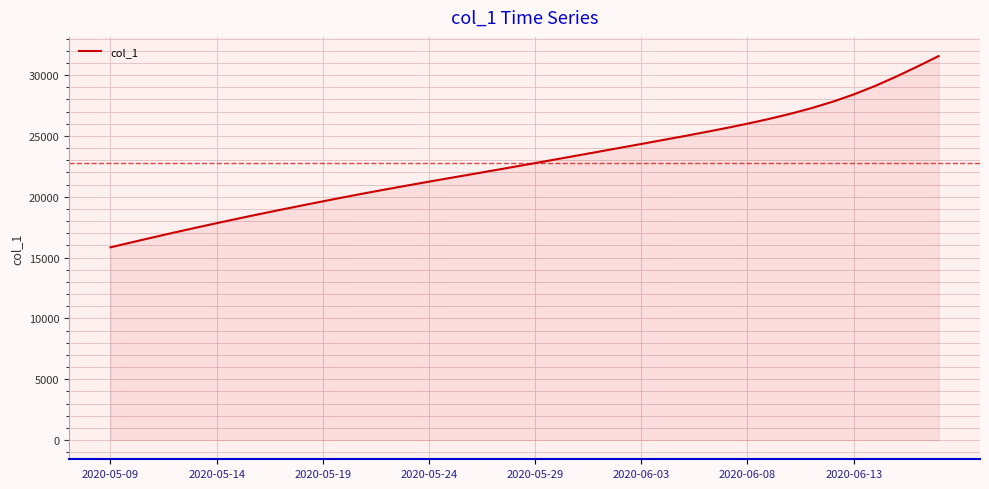

What is the maximum value shown in the chart?

31563.5